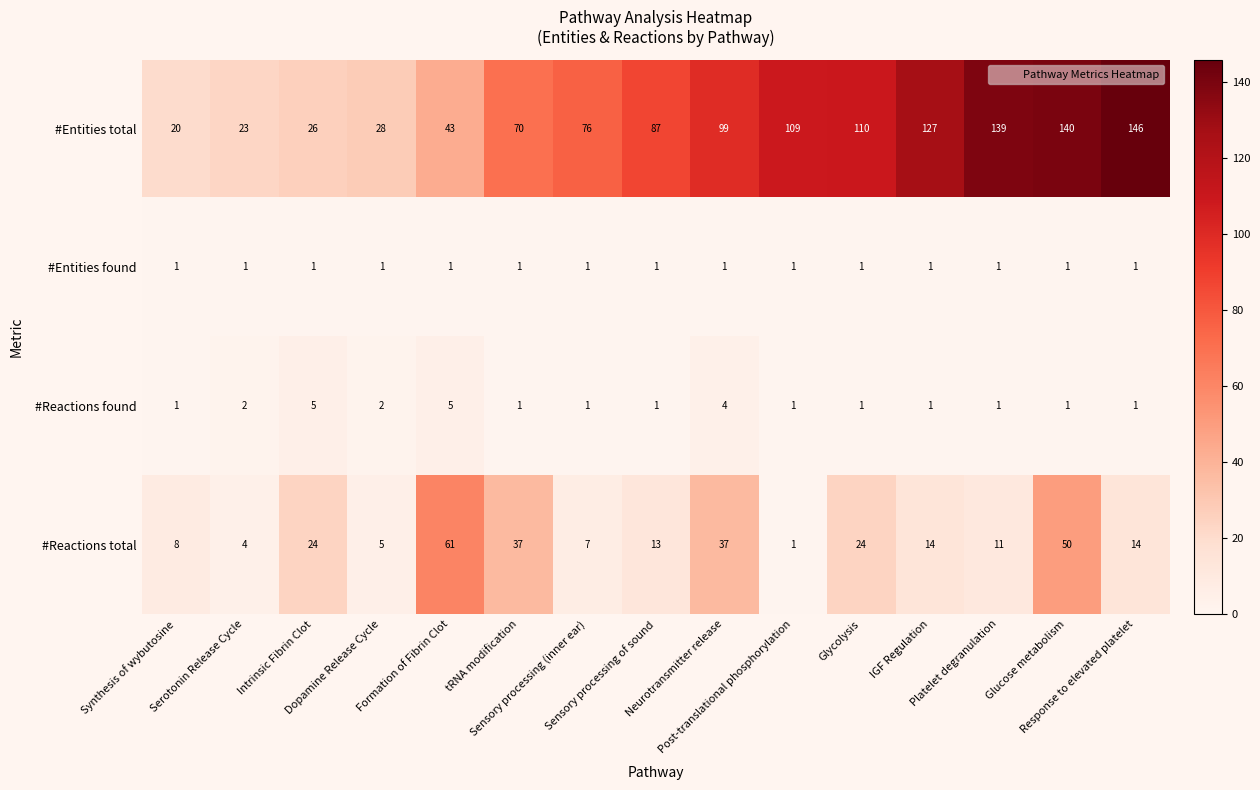

What is the lowest value of the #Entities total series?

20